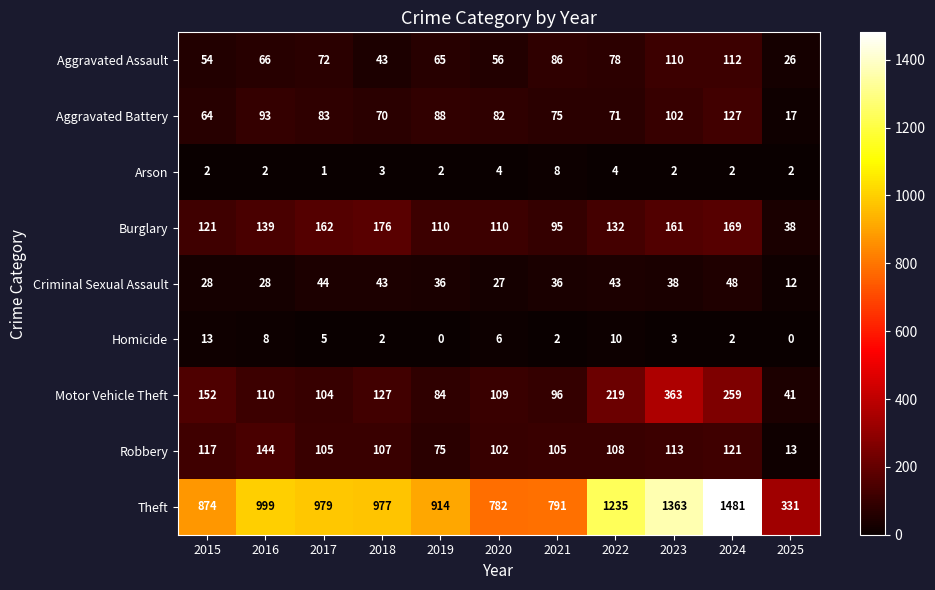

Read the Aggravated Assault value at 2024.

112